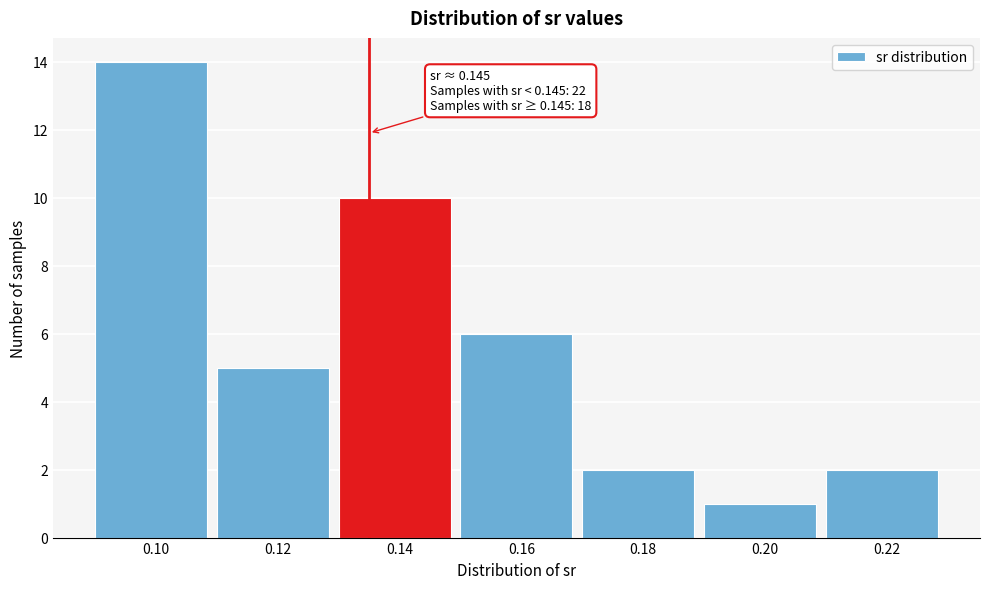

Reading right to left, what are all the values shown in this chart?

0.22=2	0.20=1	0.18=2	0.16=6	0.14=10	0.12=5	0.10=14